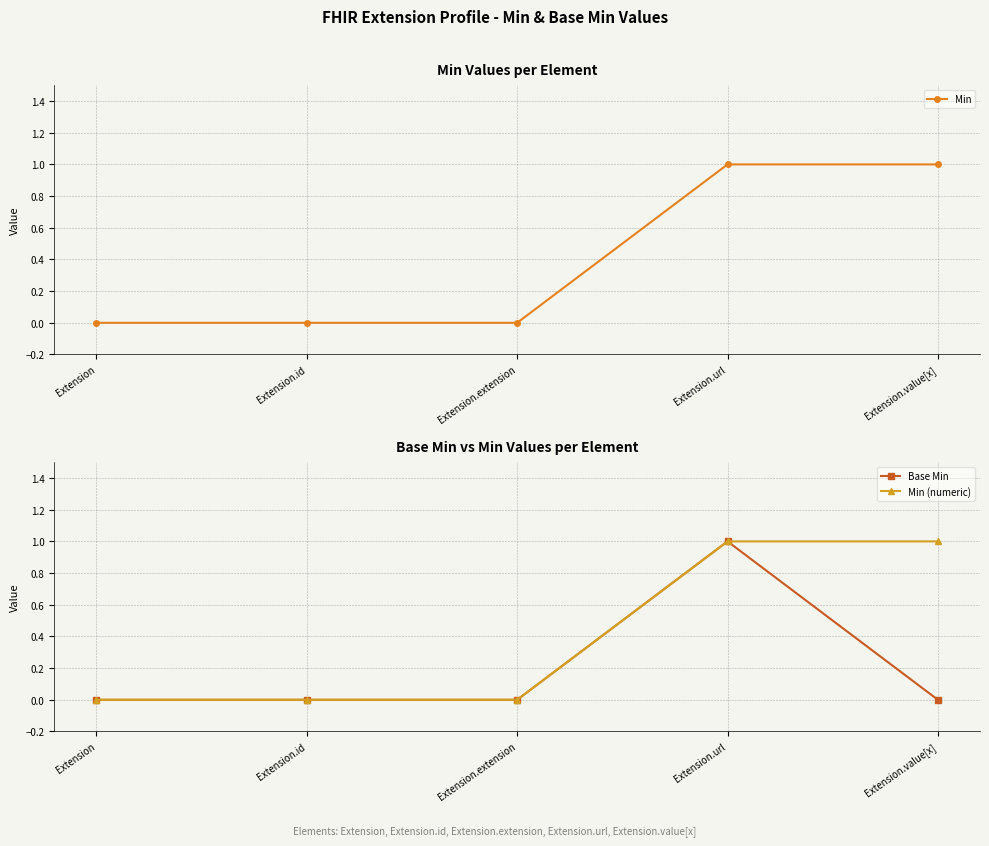

Is the value of Min at Extension.id greater than the value of Min (numeric) at Extension.extension?

No